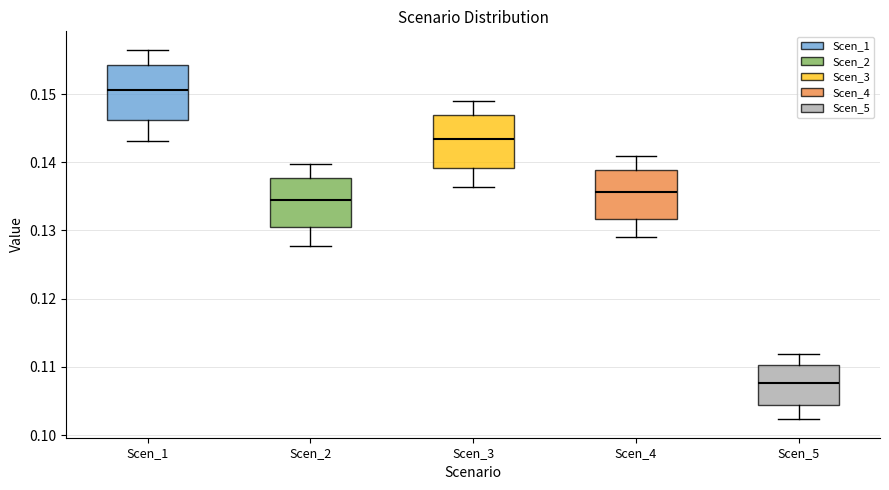

Which box has the highest median line?

Scen_1